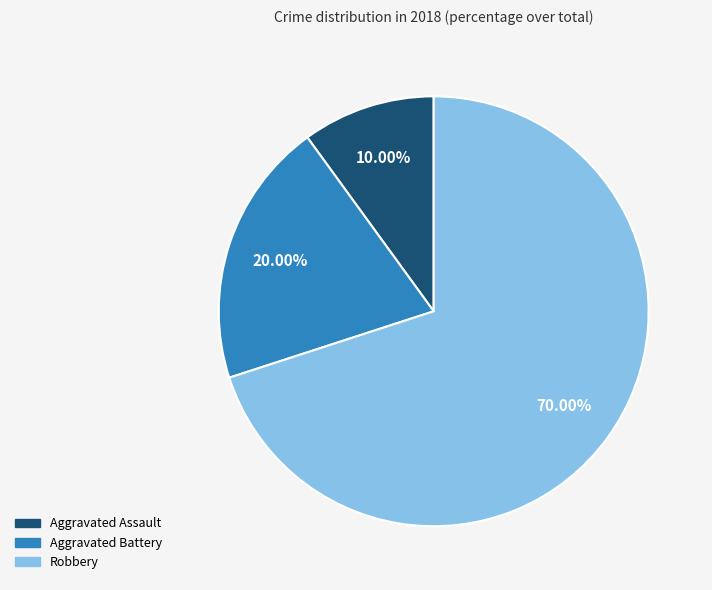

To the nearest percent, what is the difference between the largest and smallest slice percentages?

60%